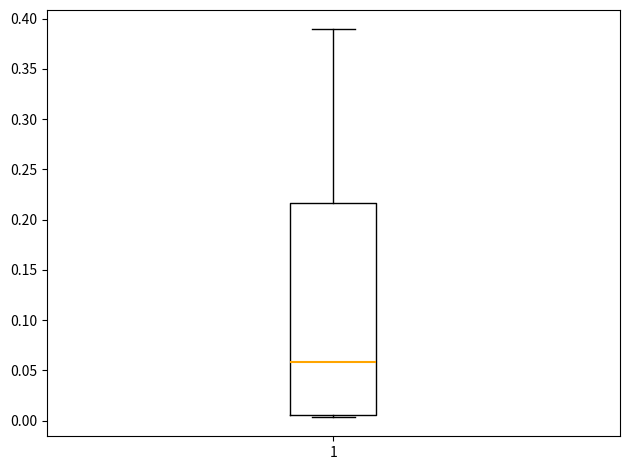

Read this box plot against the y-axis: the position of the median line, the range covered by the box, and the ends of both whiskers. The values are not printed on the chart, so give them approximately, as read against the axis.

median 0.060, box 0.005 to 0.215, whiskers 0.005 (just below the box's lower edge) to 0.390